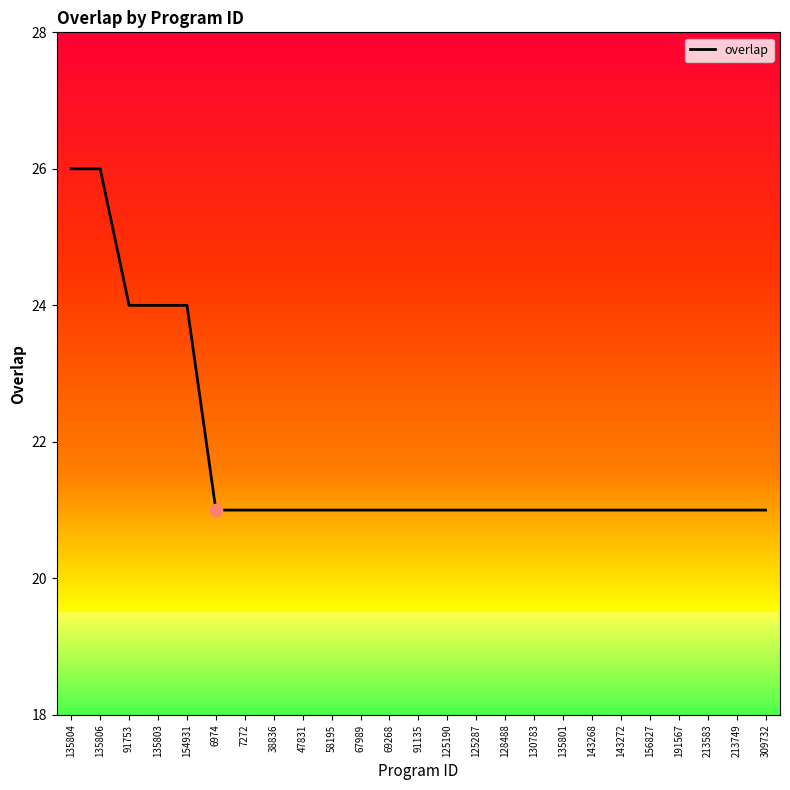

What is the ratio of the value at 191567 to the value at 309732?

1.0